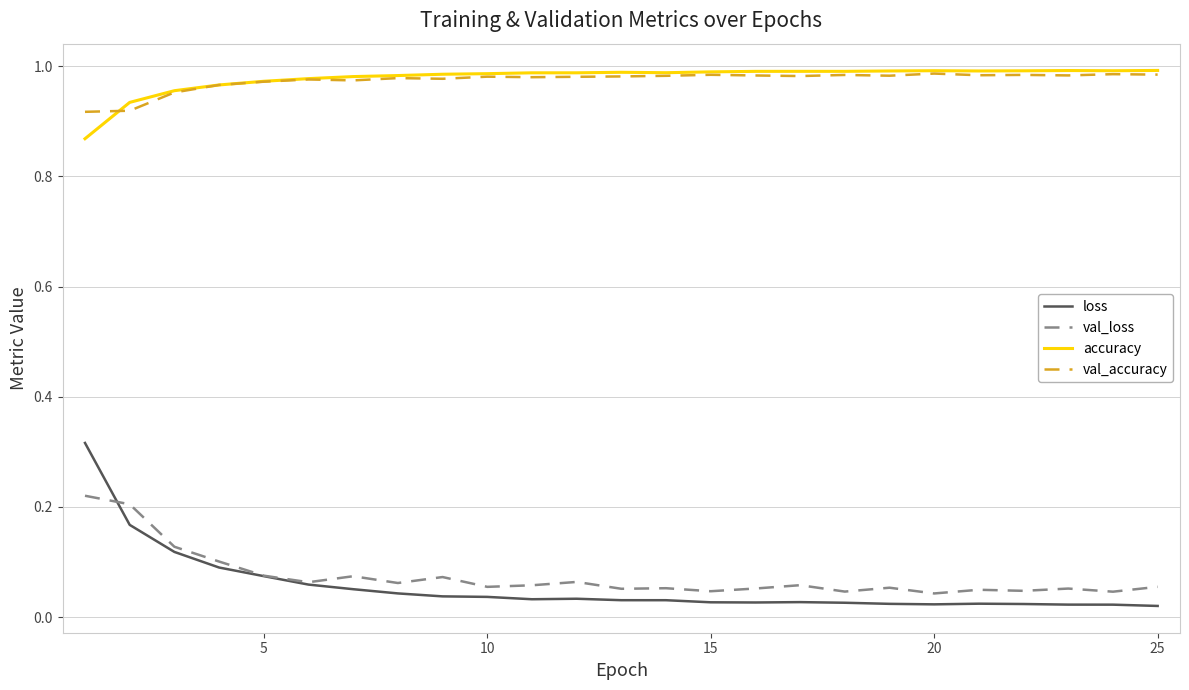

Which series has the largest range (max minus min)?

loss